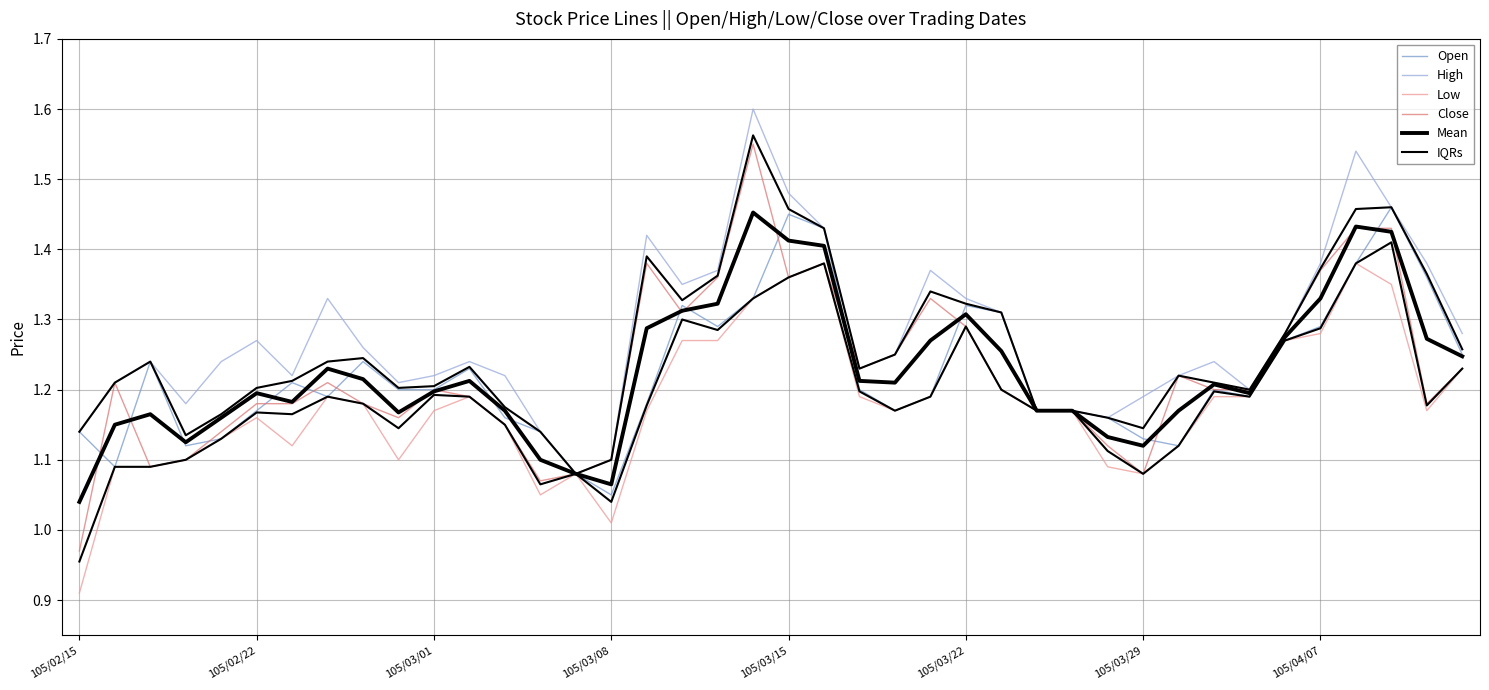

At how many categories does at least one series exceed 1?

40